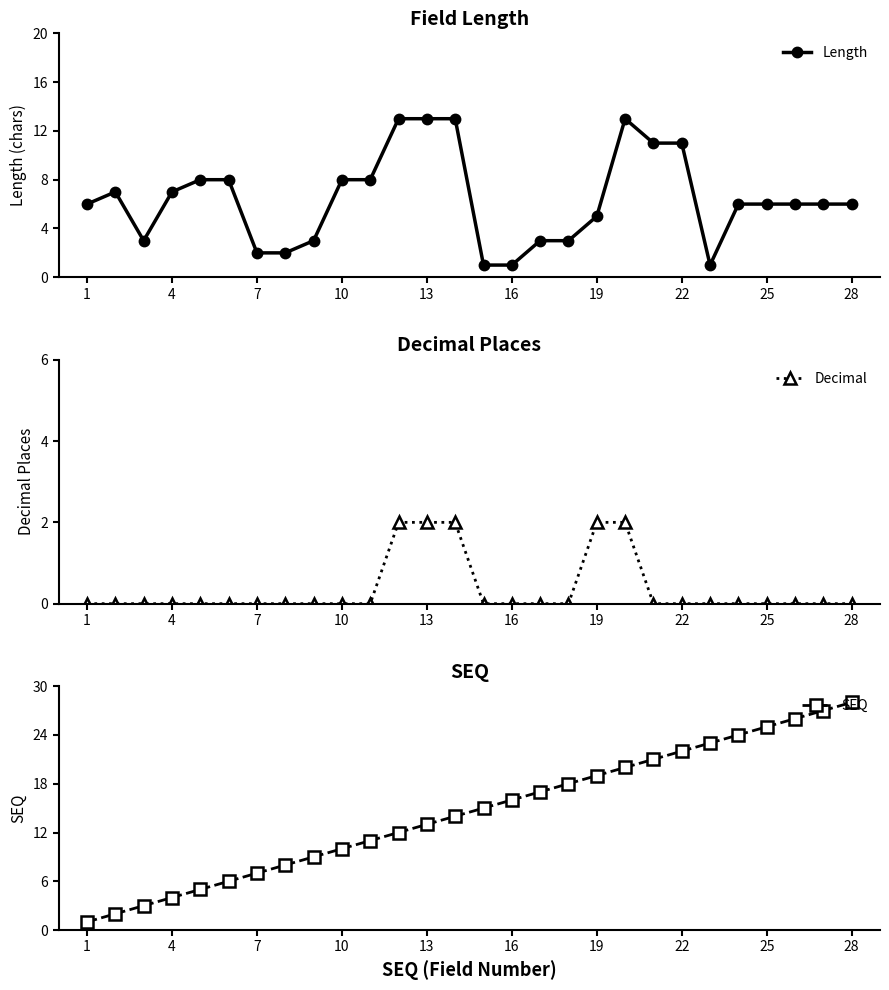

Is it true that Length equals 1 at 16?

True